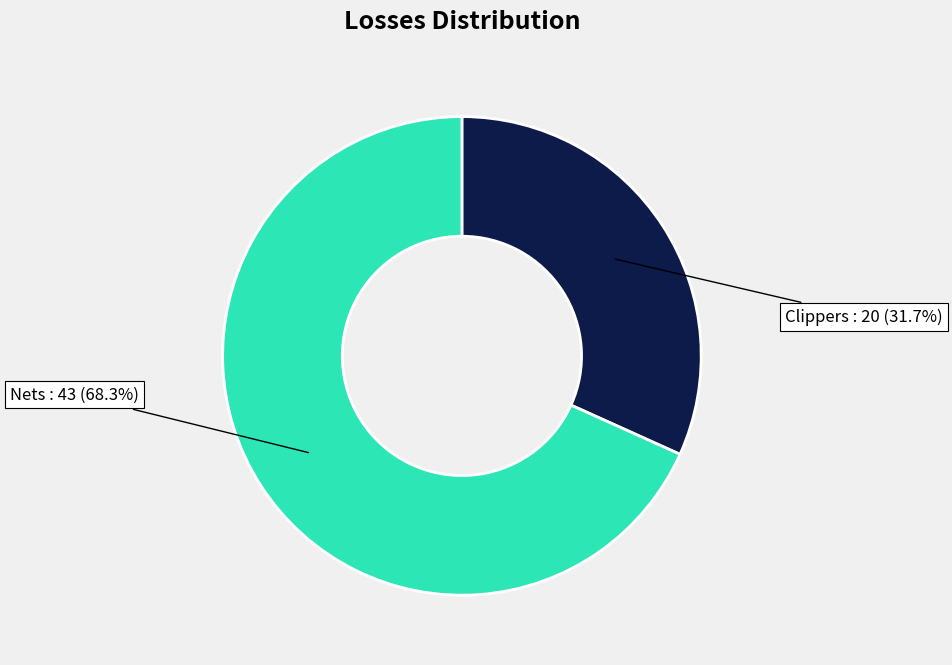

Is there any slice that represents more than half of the pie?

Yes